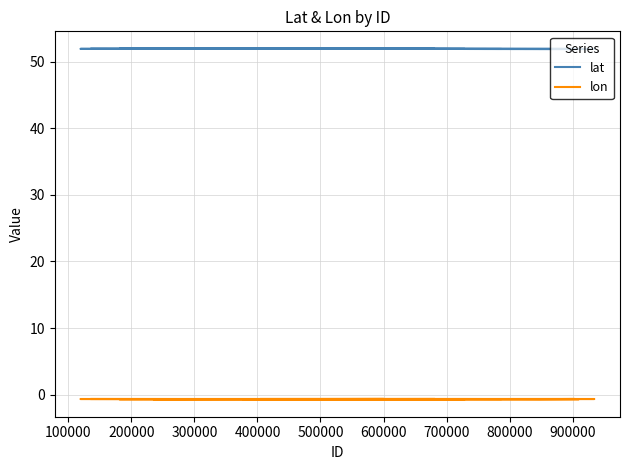

True or false: lon and lat intersect in this chart.

False